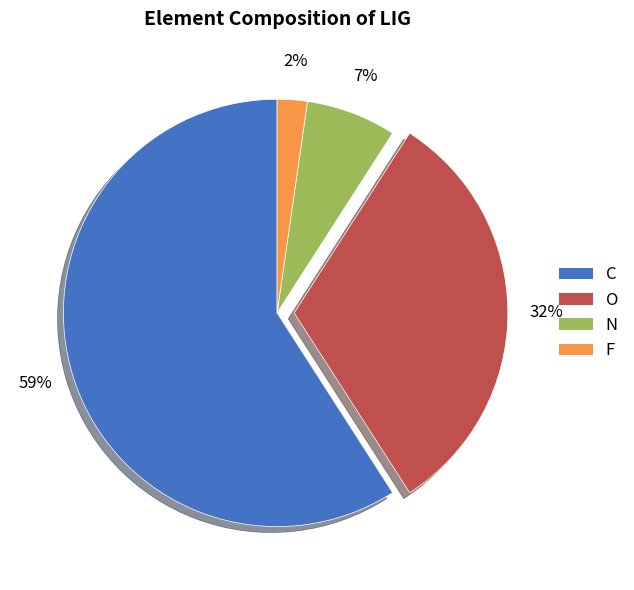

The O slice represents 17% of the pie. True or false?

False